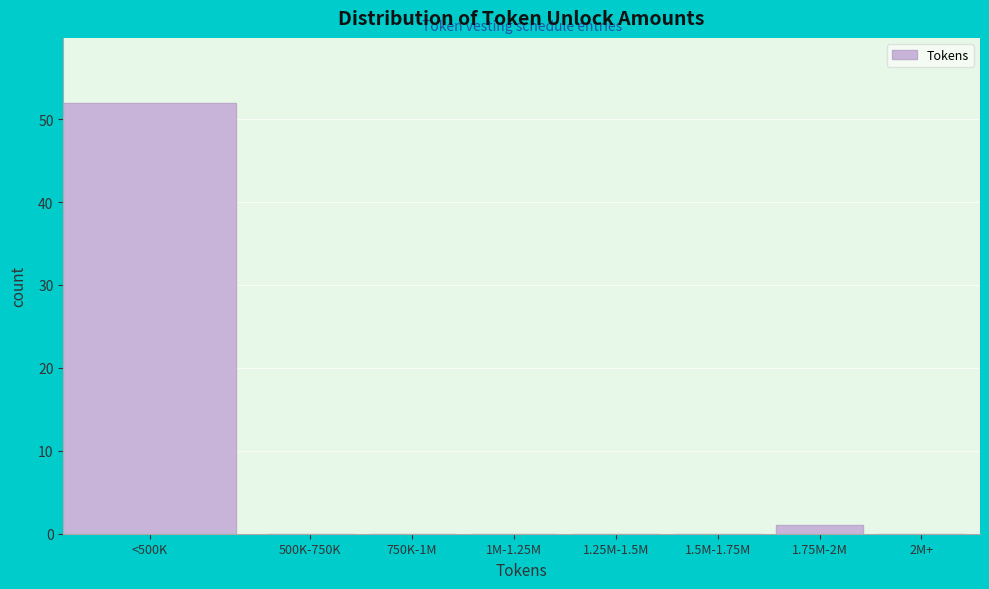

Reading left to right, what are all the values shown in this chart?

<500K=52	500K-750K=0	750K-1M=0	1M-1.25M=0	1.25M-1.5M=0	1.5M-1.75M=0	1.75M-2M=1	2M+=0